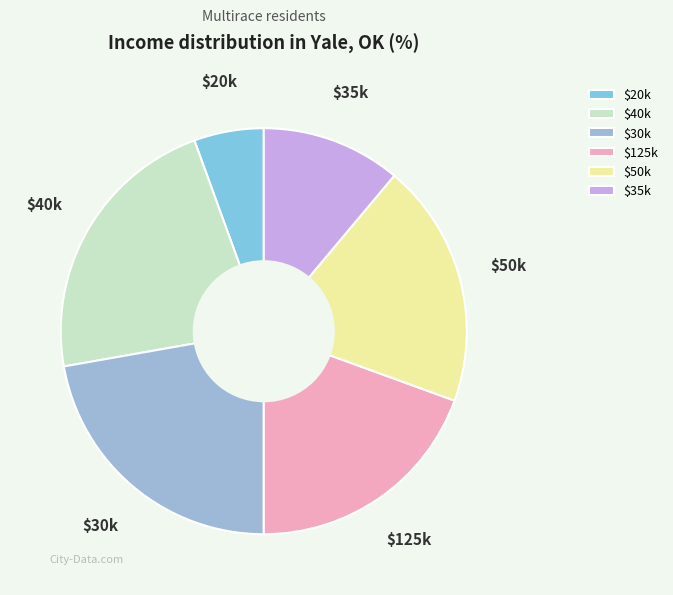

What is the smallest slice in the pie chart?

$20k